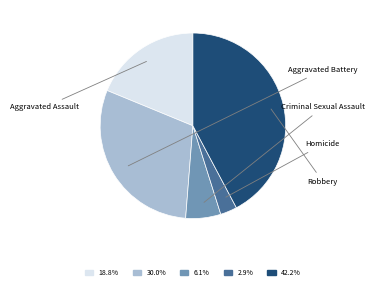

Count the number of slices in the pie.

5